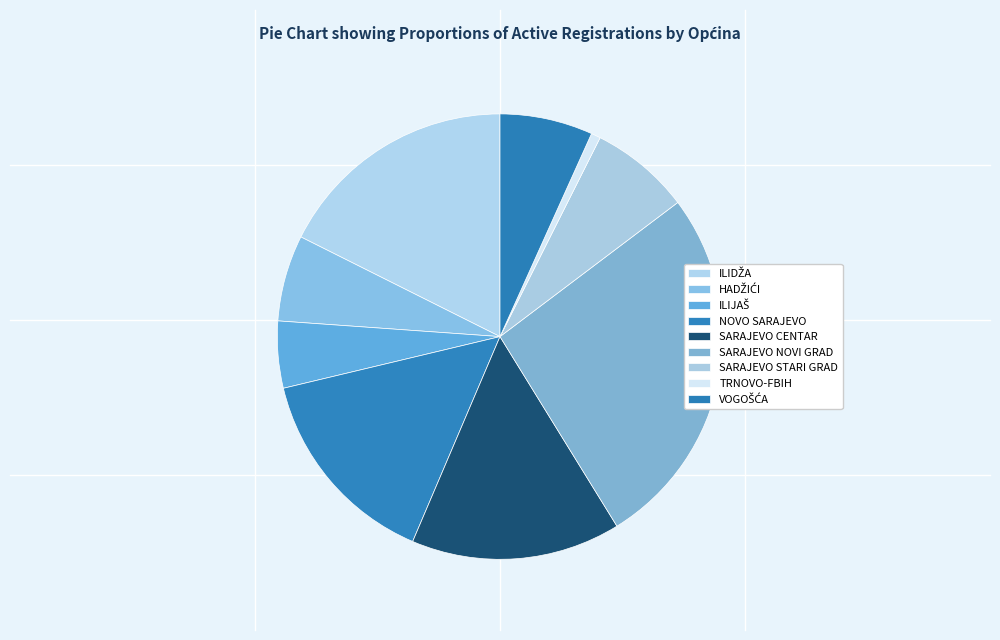

To the nearest percent, what percentage of the pie is SARAJEVO CENTAR?

15%